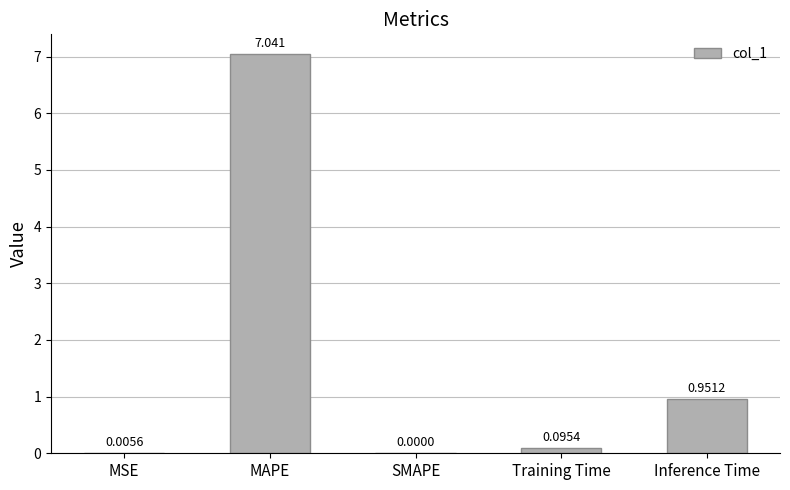

Which category has the highest value across all series?

MAPE